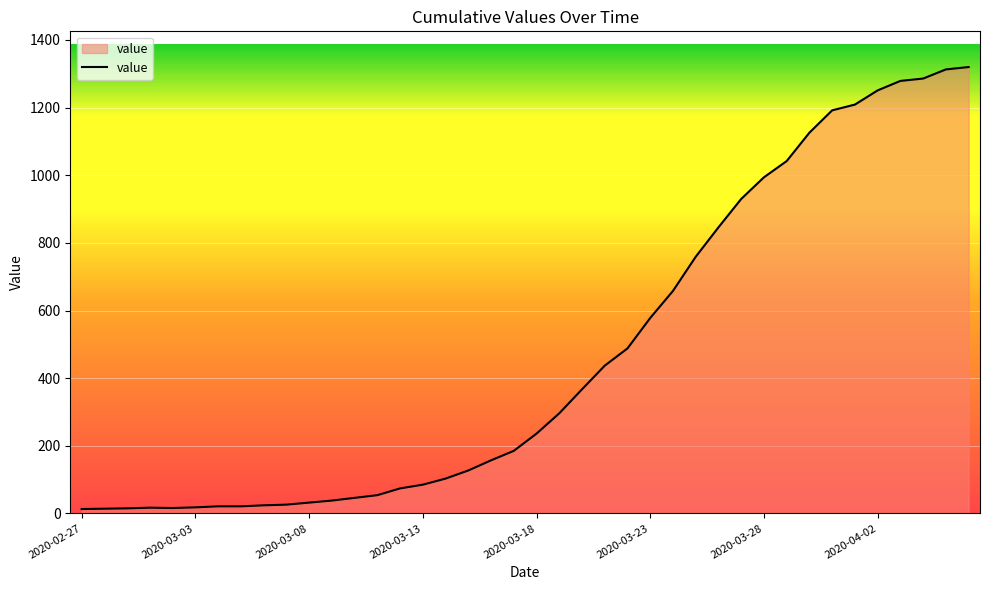

What is the maximum value shown in the chart?

1320